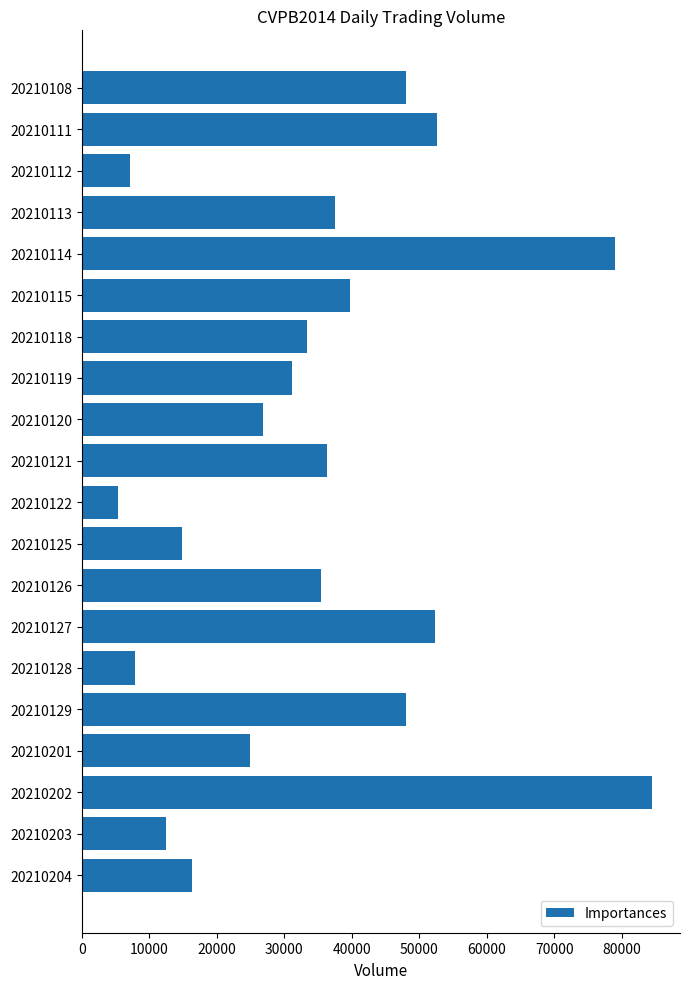

Which label corresponds to the largest value in the chart?

20210202